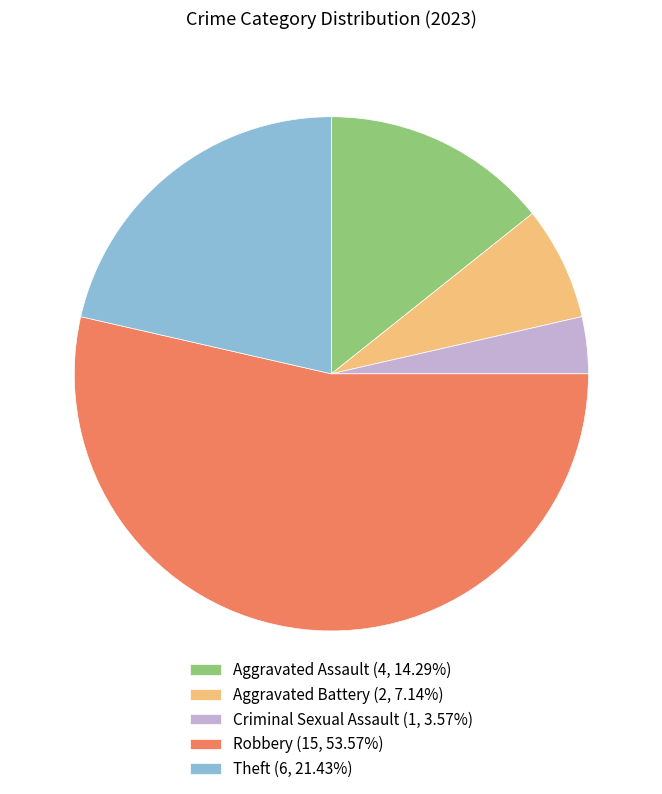

What is the ratio of the value at Criminal Sexual Assault (1, 3.57%) to the value at Aggravated Battery (2, 7.14%)?

0.5